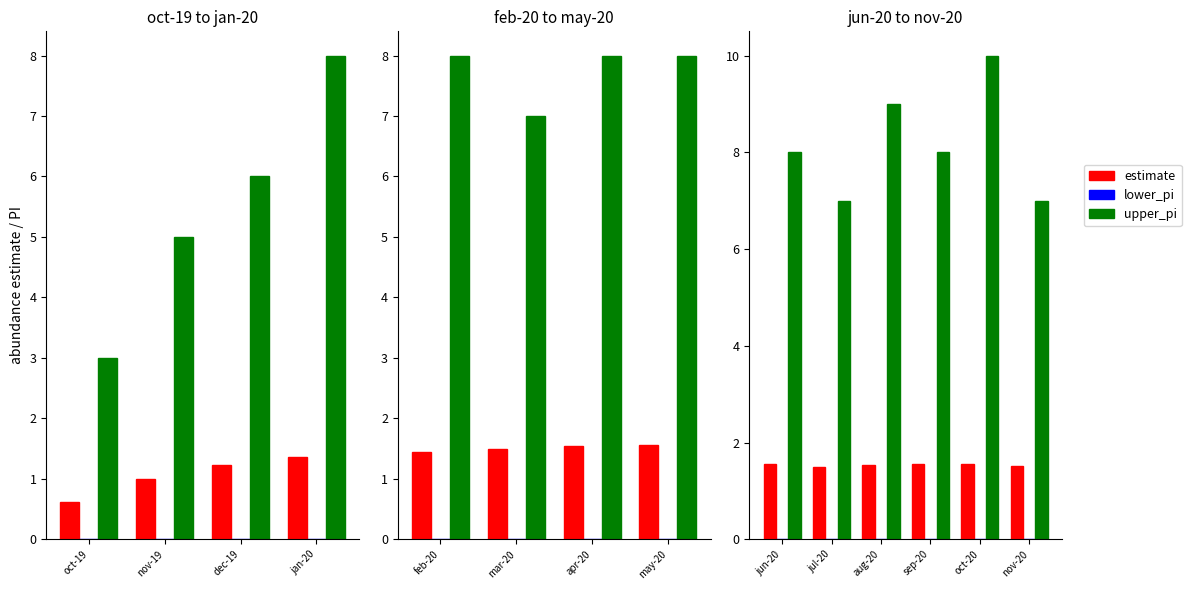

What are all the series names shown in the legend?

estimate, lower_pi, upper_pi